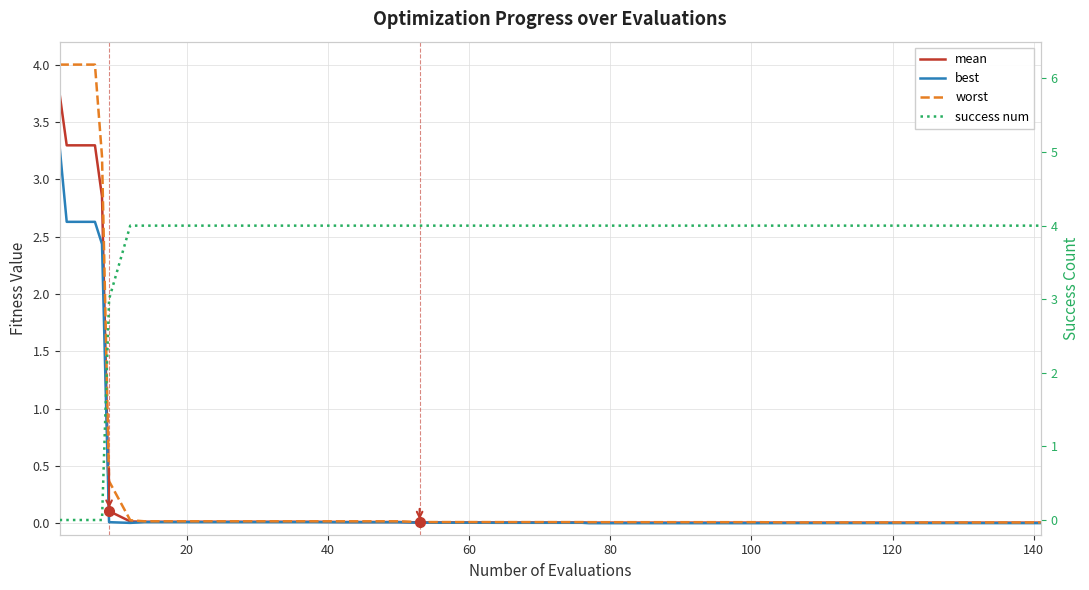

What is the sum of all worst values?

16.0